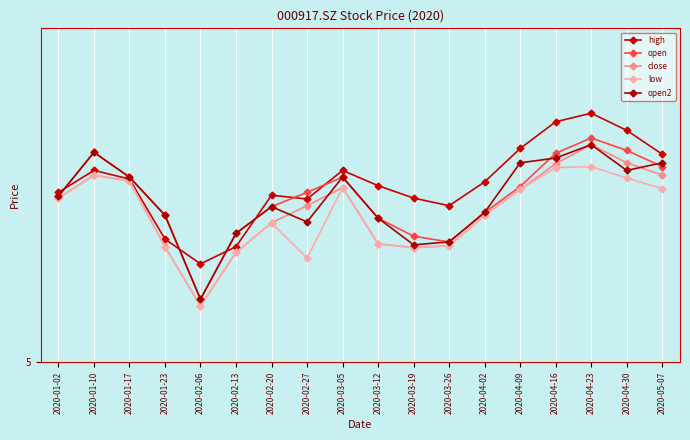

True or false: high has more than 1 interior local peaks.

True